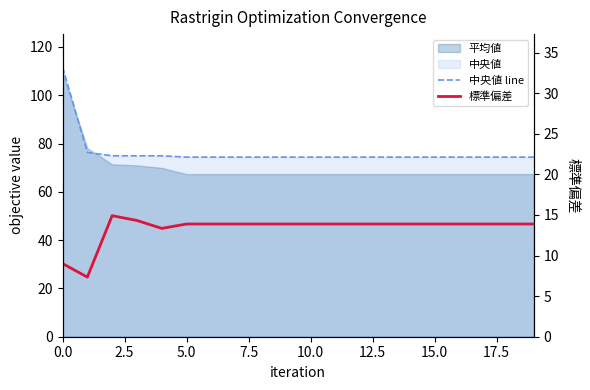

True or false: 標準偏差 and 中央値 line cross at least once.

False